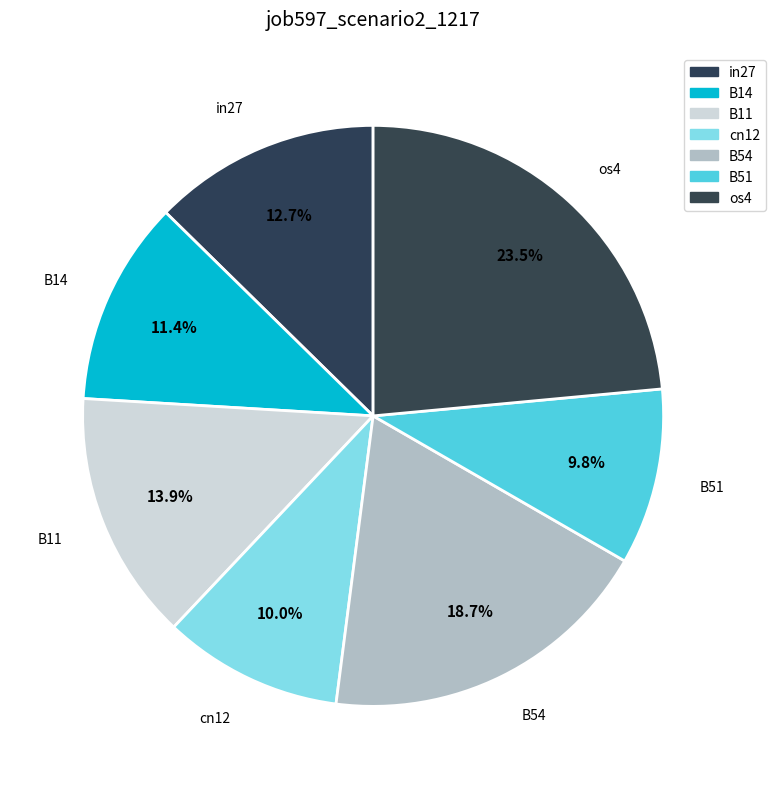

How many segments does this pie chart have?

7